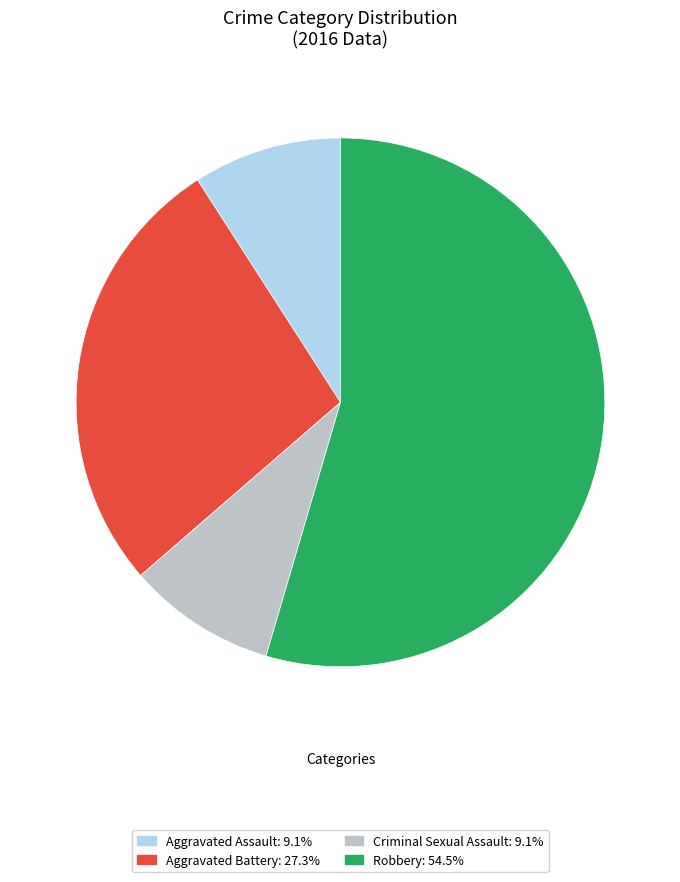

Which slice is the largest?

Robbery